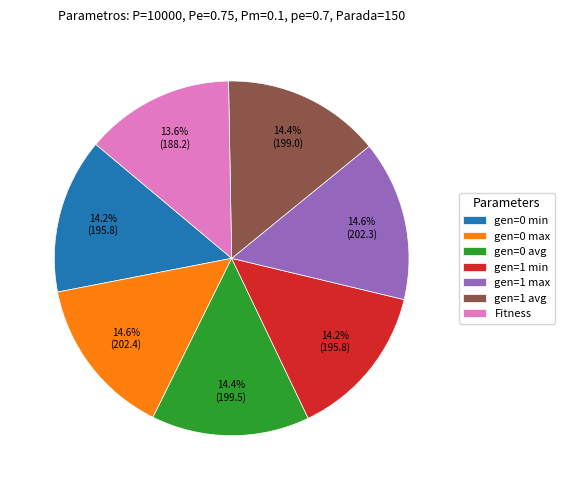

Is it true that gen=0 max is 24% of the pie?

False